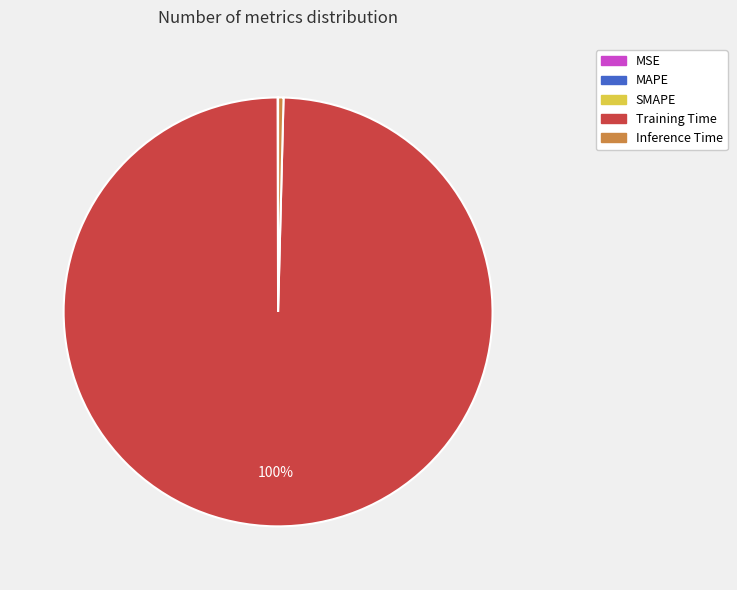

True or false: Inference Time accounts for 0% of the total.

True